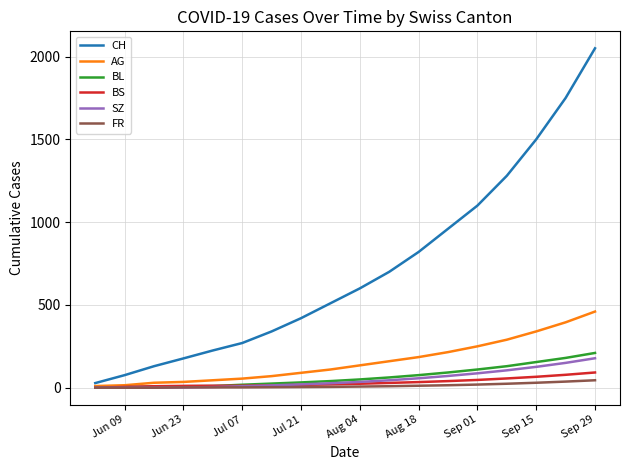

Which series has the largest total across all categories?

CH